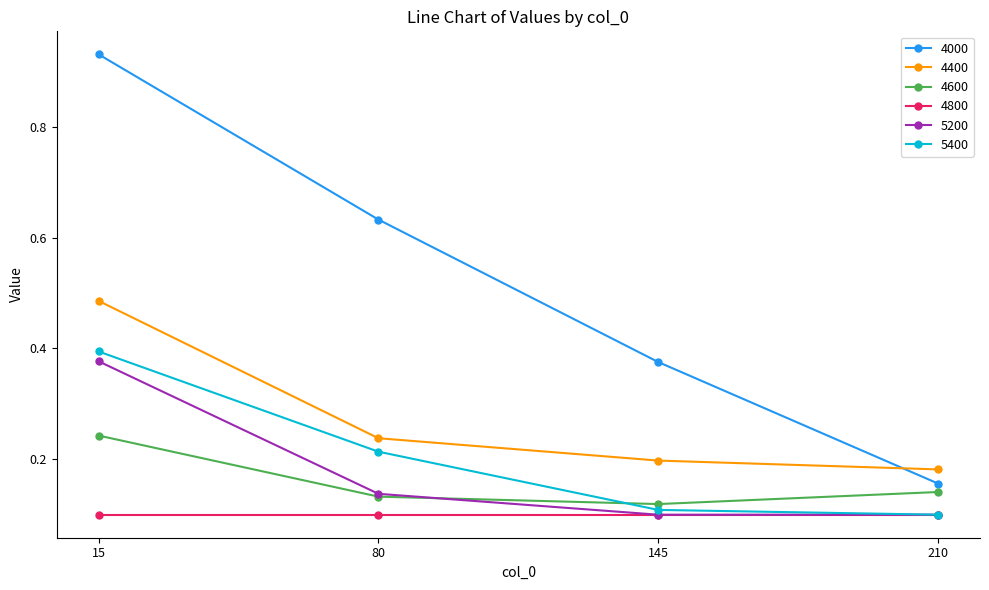

Rank the series by their maximum value, from highest to lowest.

4000, 4400, 5400, 5200, 4600, 4800